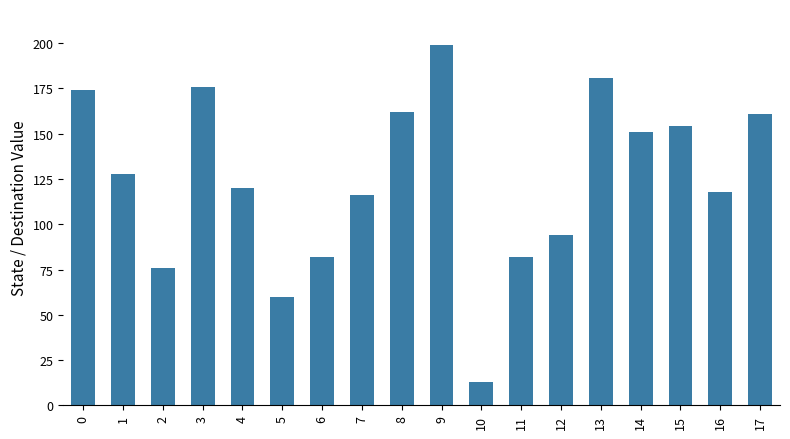

Count the number of categories in the chart.

18